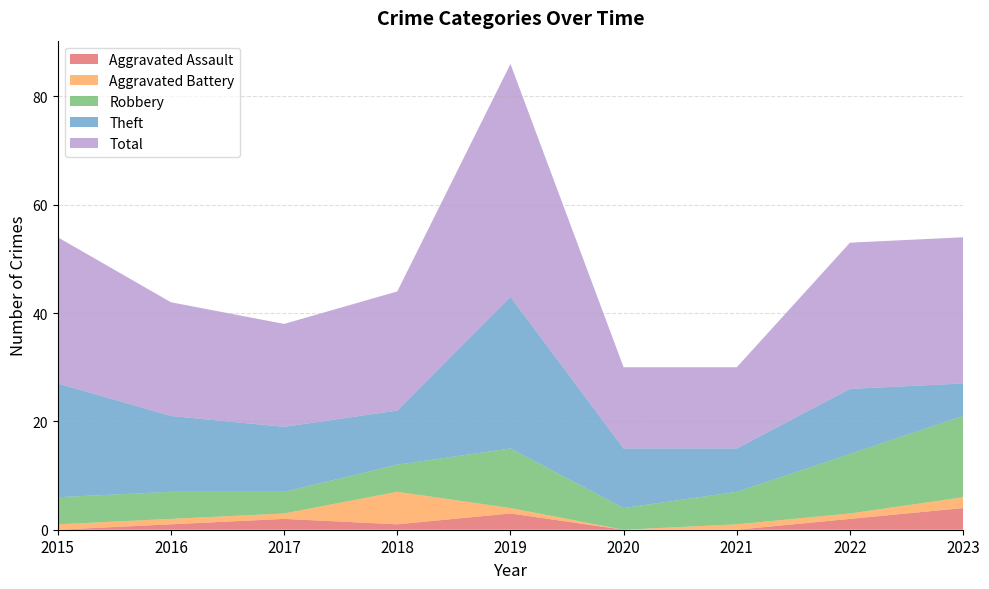

Reading left to right, extract all data points from this chart.

Aggravated Assault: 0	1	2	1	3	0	0	2	4
Aggravated Battery: 1	1	1	6	1	0	1	1	2
Robbery: 5	5	4	5	11	4	6	11	15
Theft: 21	14	12	10	28	11	8	12	6
Total: 27	21	19	22	43	15	15	27	27